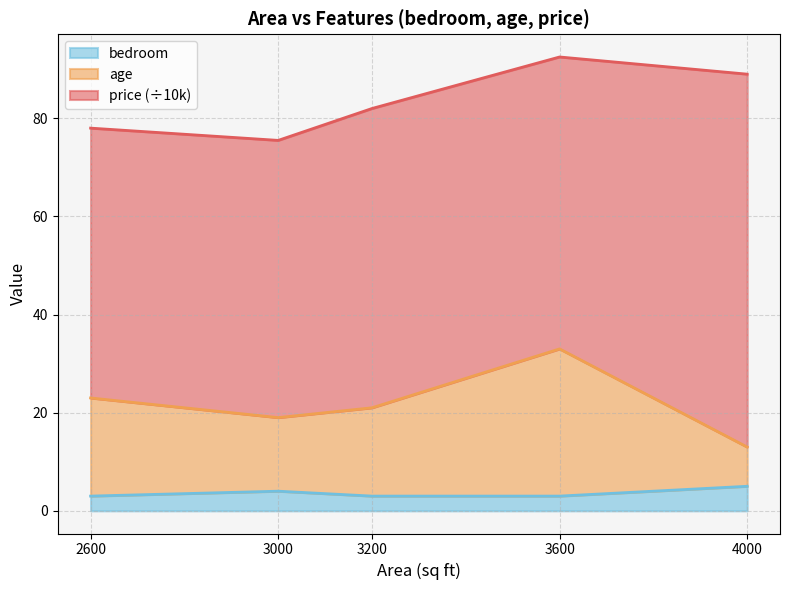

What is the total value across all series at 2600?

78.0